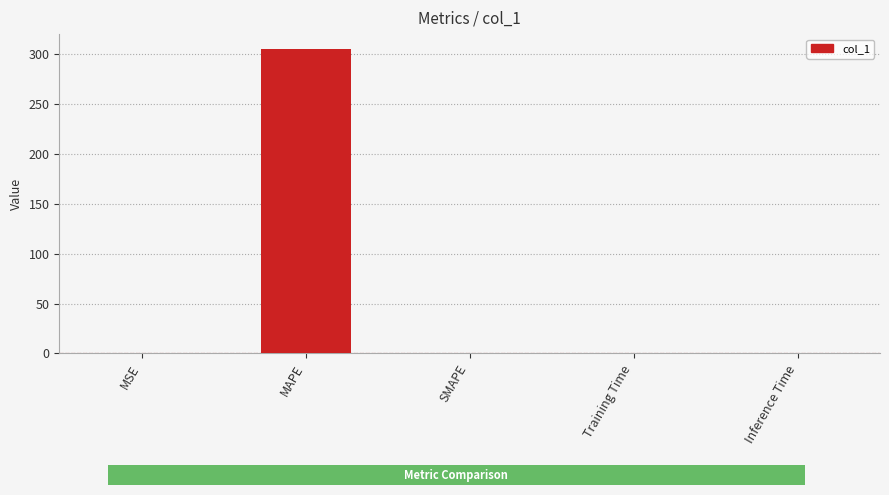

How many data points does each series have?

5